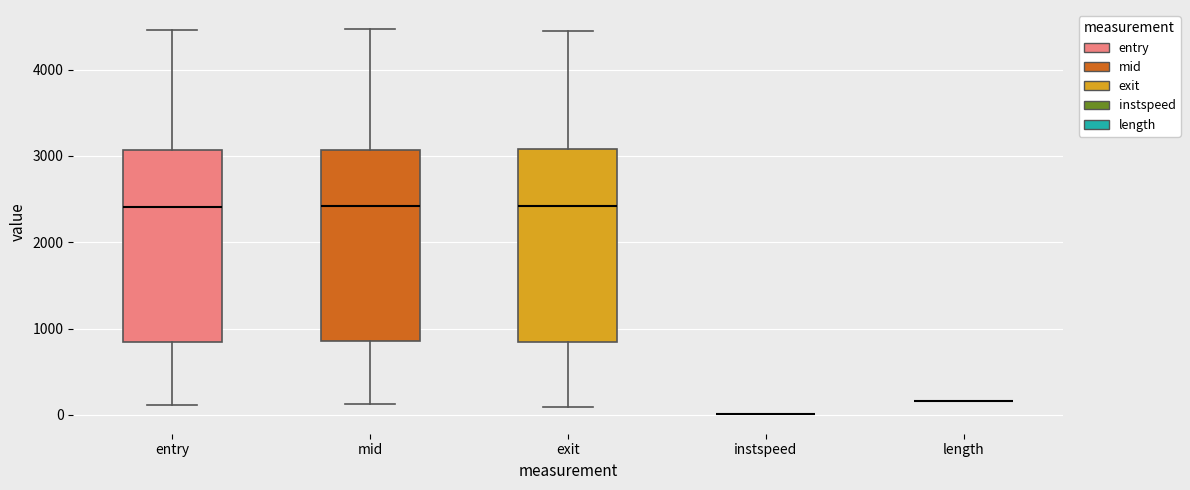

Reading left to right, read every box against the y-axis: the position of its median line, the range the box covers, and the ends of its whiskers. The values are not printed on the chart, so give them approximately, as read against the axis.

entry: median 2400, box 800 to 3100, whiskers 100 to 4500
mid: median 2400, box 900 to 3100, whiskers 100 to 4500
exit: median 2400, box 800 to 3100, whiskers 100 to 4400
instspeed: box collapsed to a line at 0, whiskers 0 to 0
length: box collapsed to a line at 200, whiskers 200 to 200